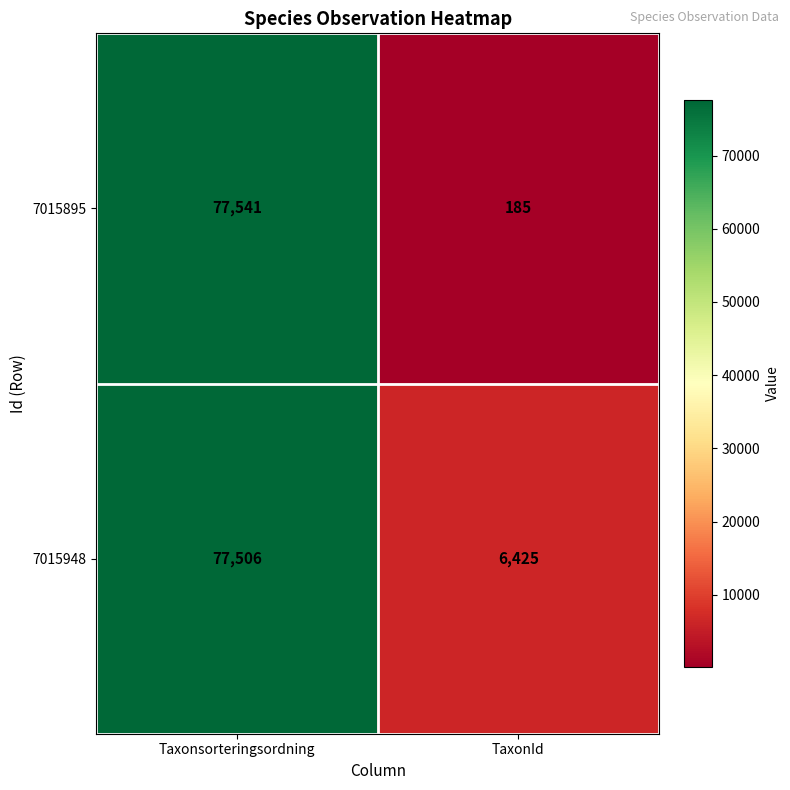

Reading right to left, transcribe all the data shown in this chart.

7015895: 185	77541
7015948: 6425	77506